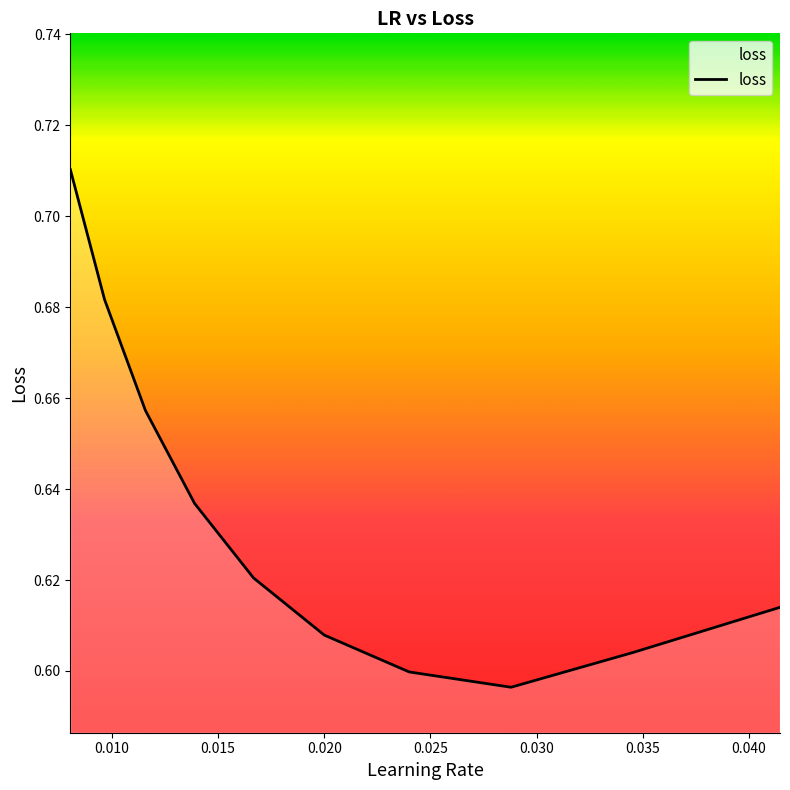

What is the maximum value shown in the chart?

0.7